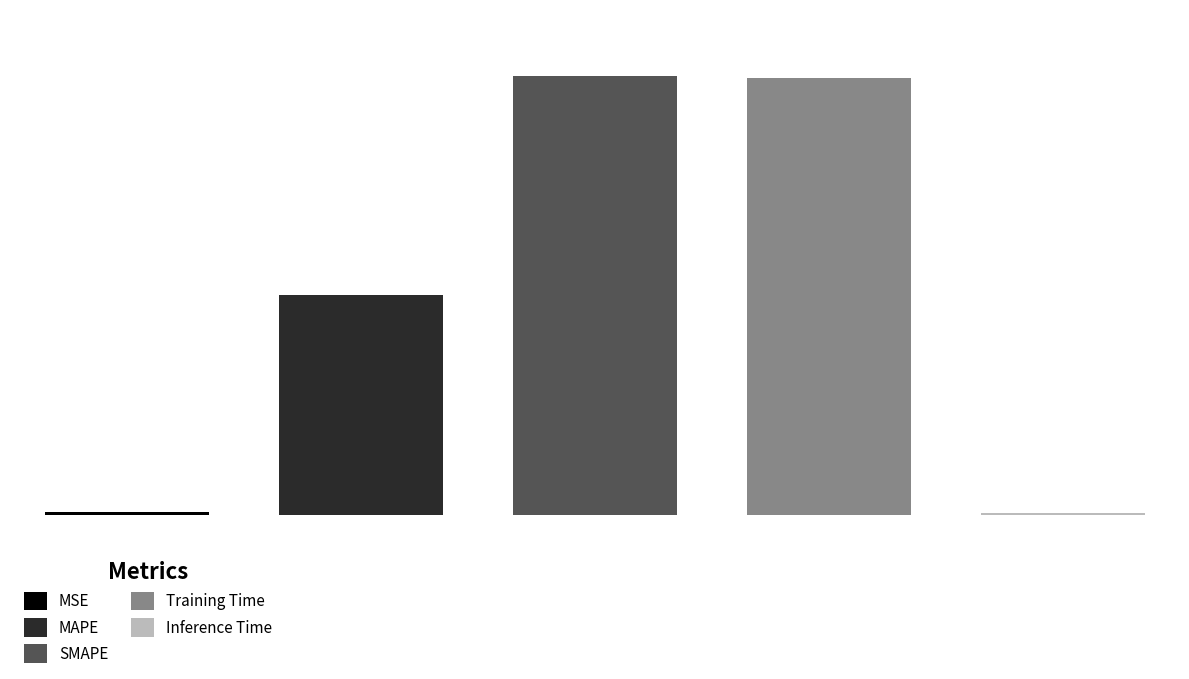

What is the ratio of the value at SMAPE to the value at MAPE?

2.0